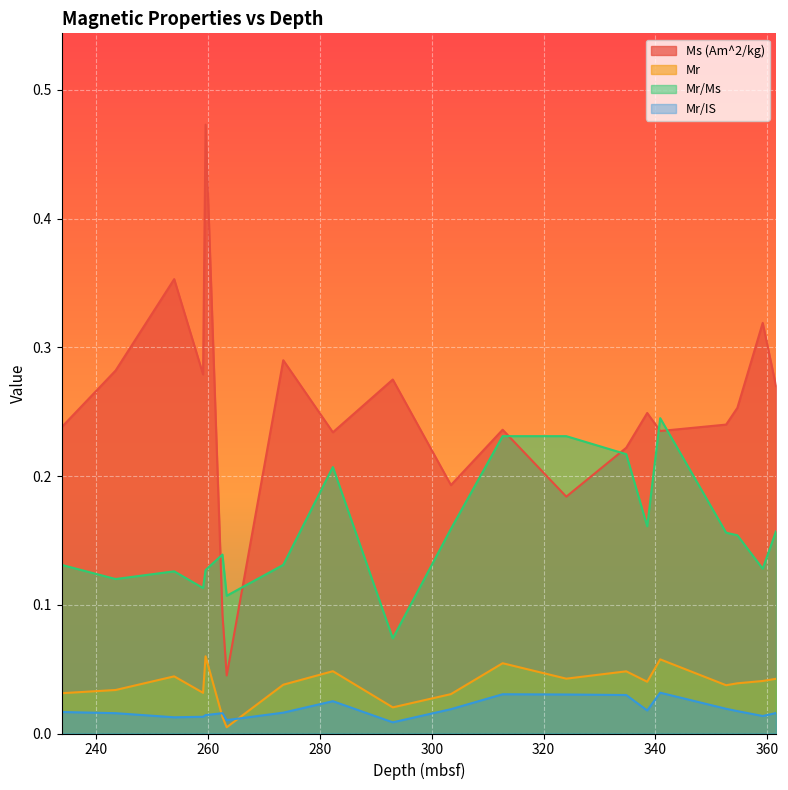

What are all the series names shown in the legend?

Ms (Am^2/kg), Mr, Mr/Ms, Mr/IS